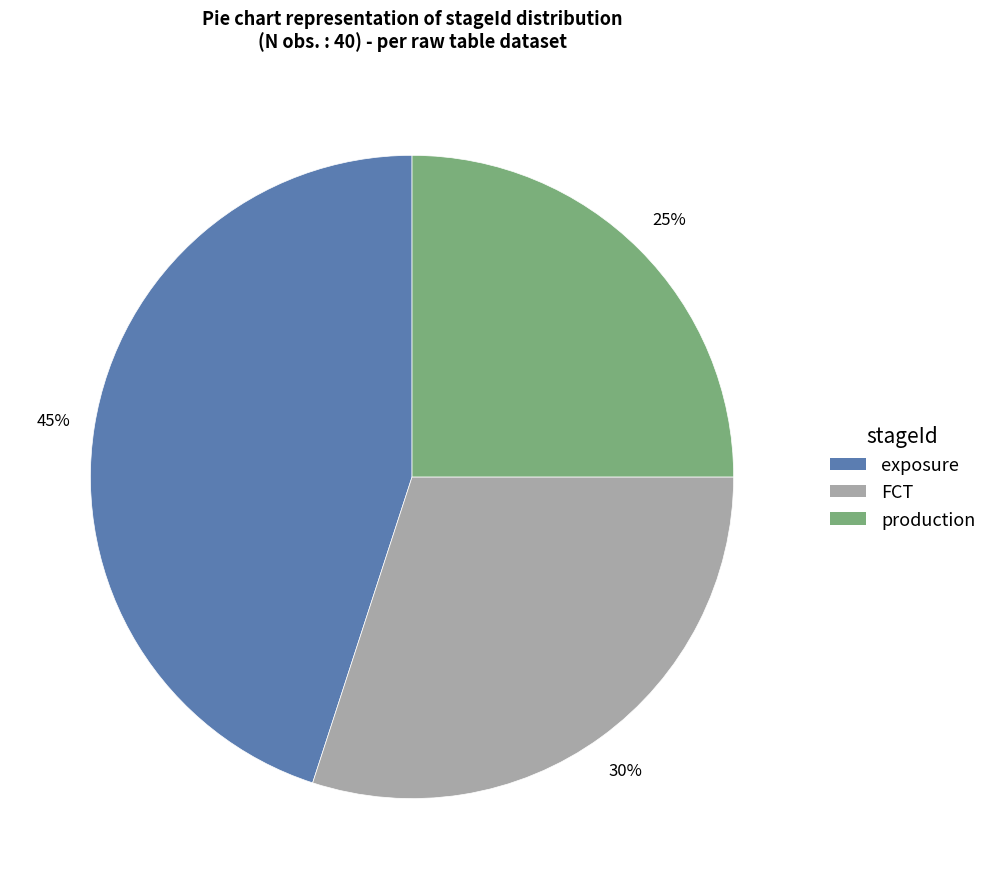

True or false: production accounts for 25% of the total.

True